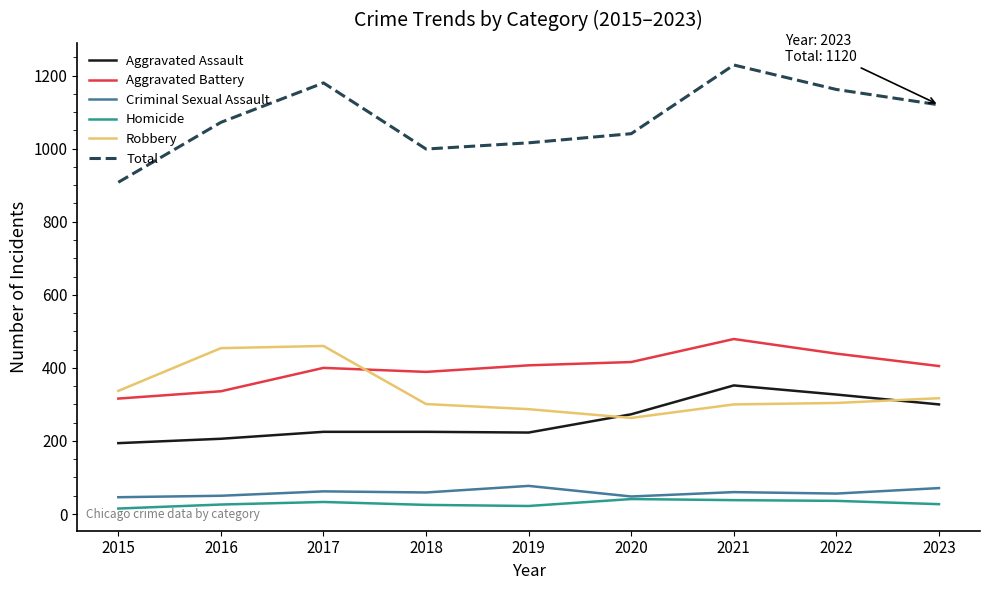

What are all the series names shown in the legend?

Aggravated Assault, Aggravated Battery, Criminal Sexual Assault, Homicide, Robbery, Total